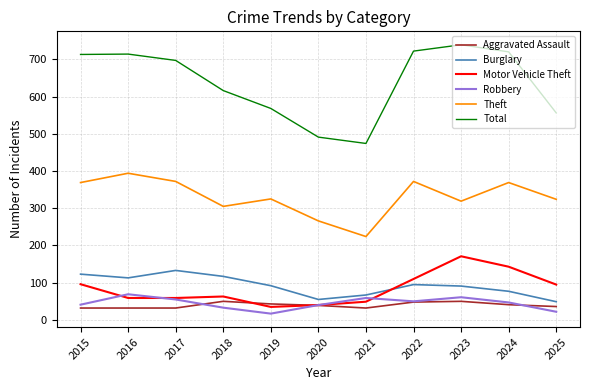

True or false: Burglary has a value of 92 at 2019.

True